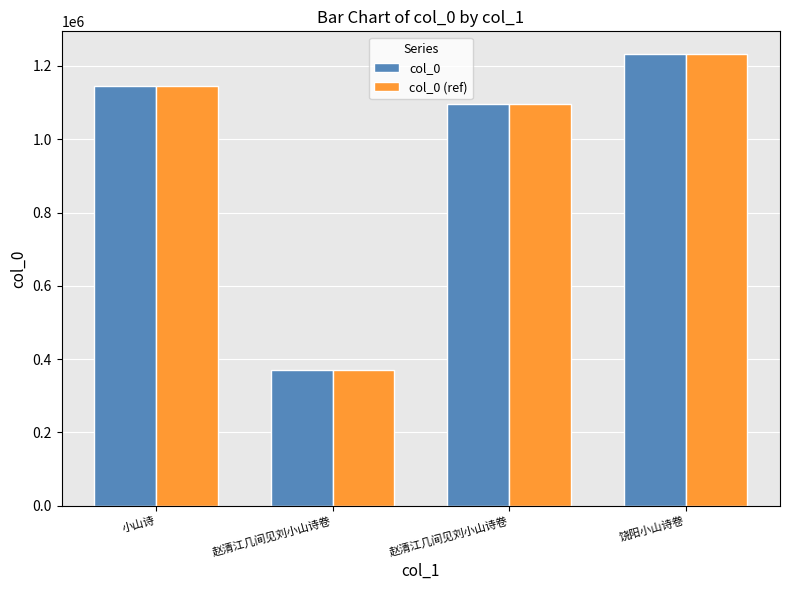

Does the chart contain any negative values?

No